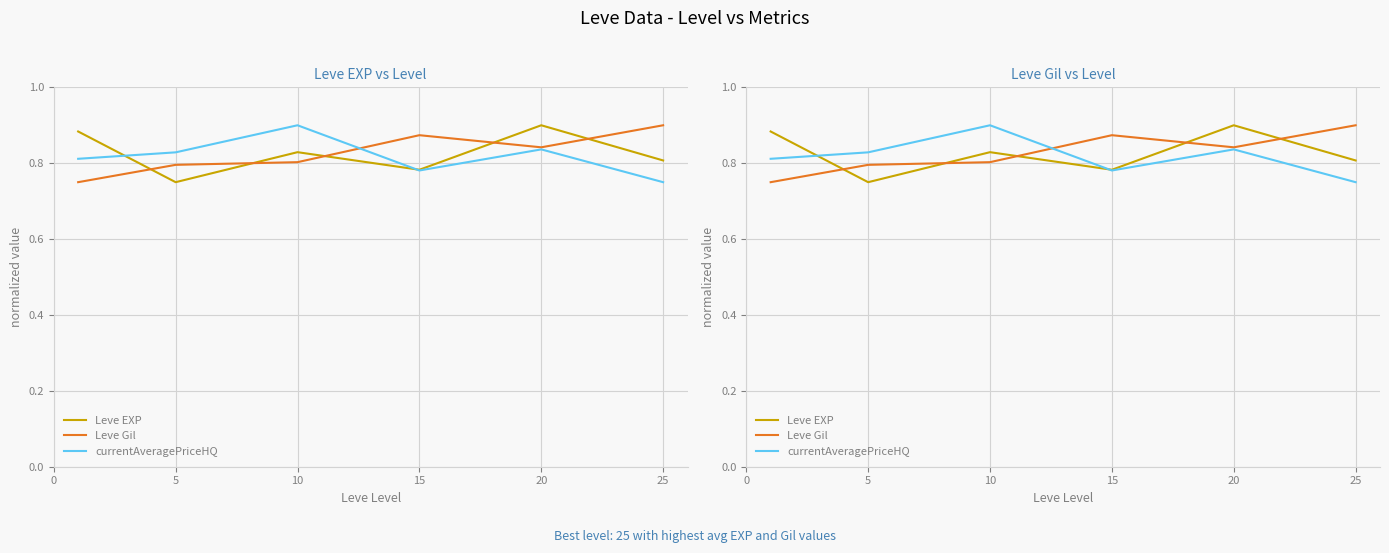

Where is the first local minimum for Leve EXP?

5